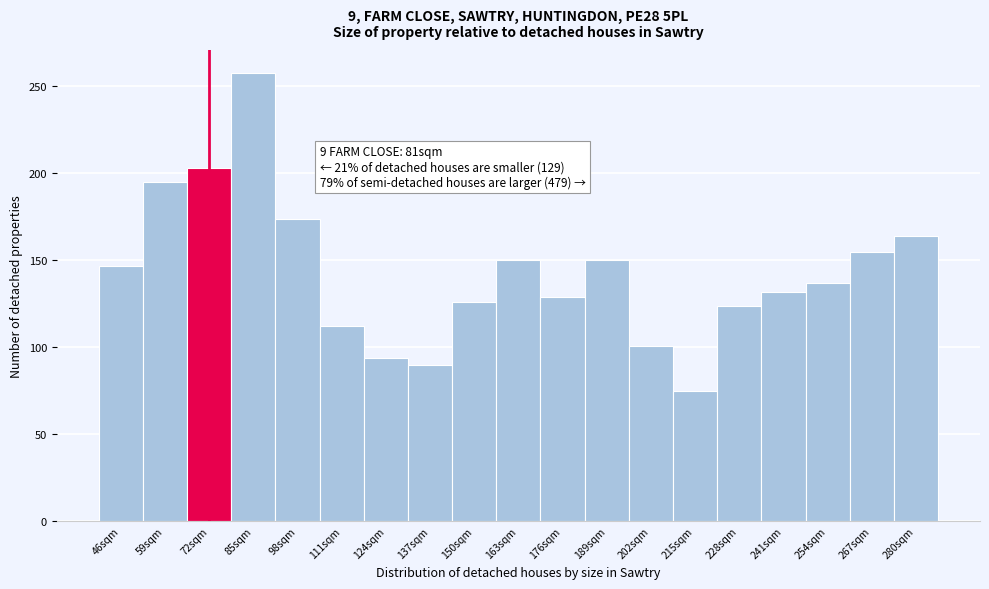

Reading left to right, what are all the values shown in this chart?

147	195	203	258	174	112	94	90	126	150	129	150	101	75	124	132	137	155	164